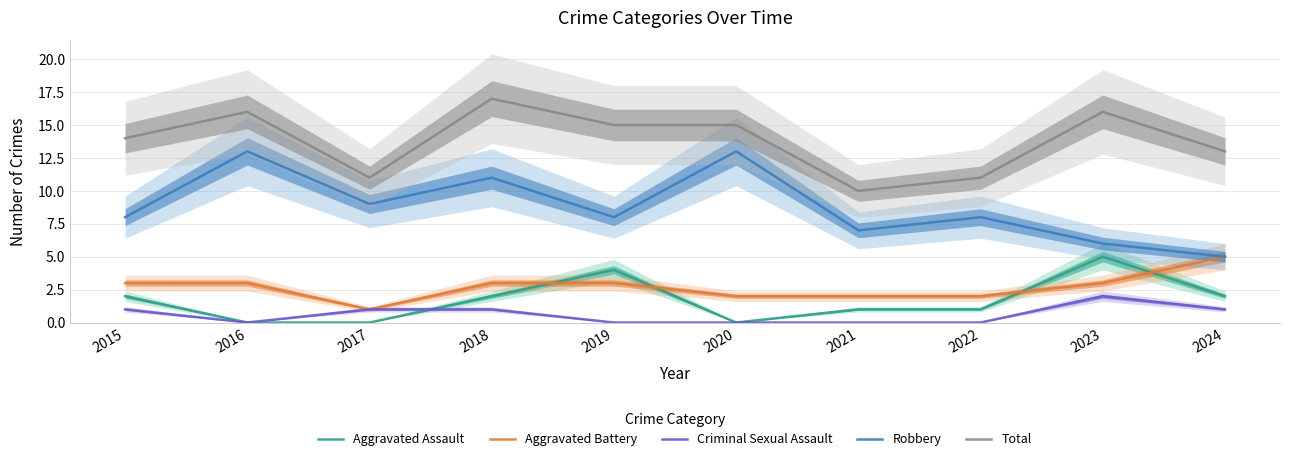

True or false: Aggravated Battery and Robbery intersect in this chart.

False